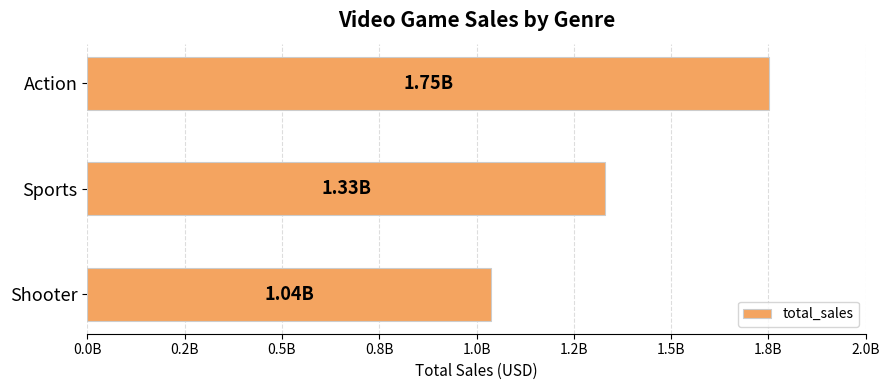

Count the values in the range 1037370000 to 1751180000.

3